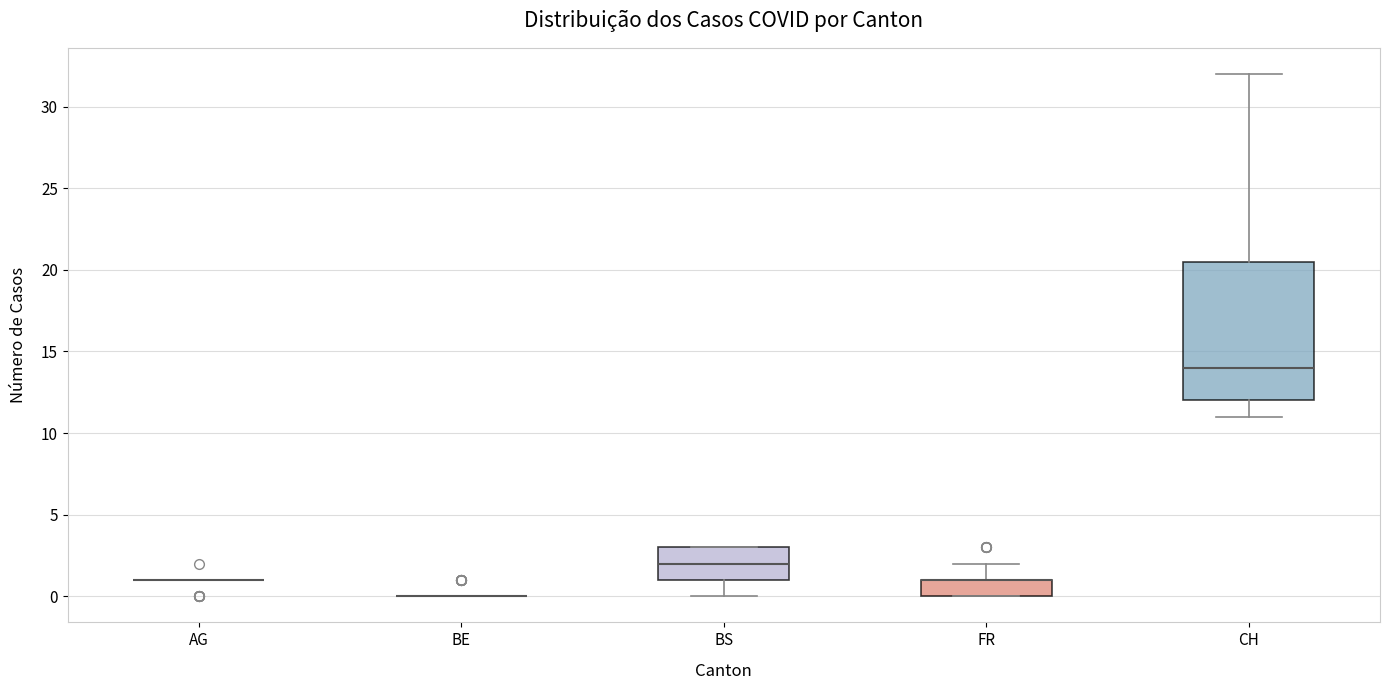

Reading left to right, read every box against the y-axis: the position of its median line, the range the box covers, and the ends of its whiskers. The values are not printed on the chart, so give them approximately, as read against the axis.

AG: box collapsed to a line at 1.0, whiskers 1.0 to 1.0
BE: box collapsed to a line at 0.0, whiskers 0.0 to 0.0
BS: median 2.0, box 1.0 to 3.0, whiskers 0.0 to 3.0
FR: median 1.0 (drawn on the box's upper edge), box 0.0 to 1.0, whiskers 0.0 to 2.0
CH: median 14.0, box 12.0 to 20.5, whiskers 11.0 to 32.0